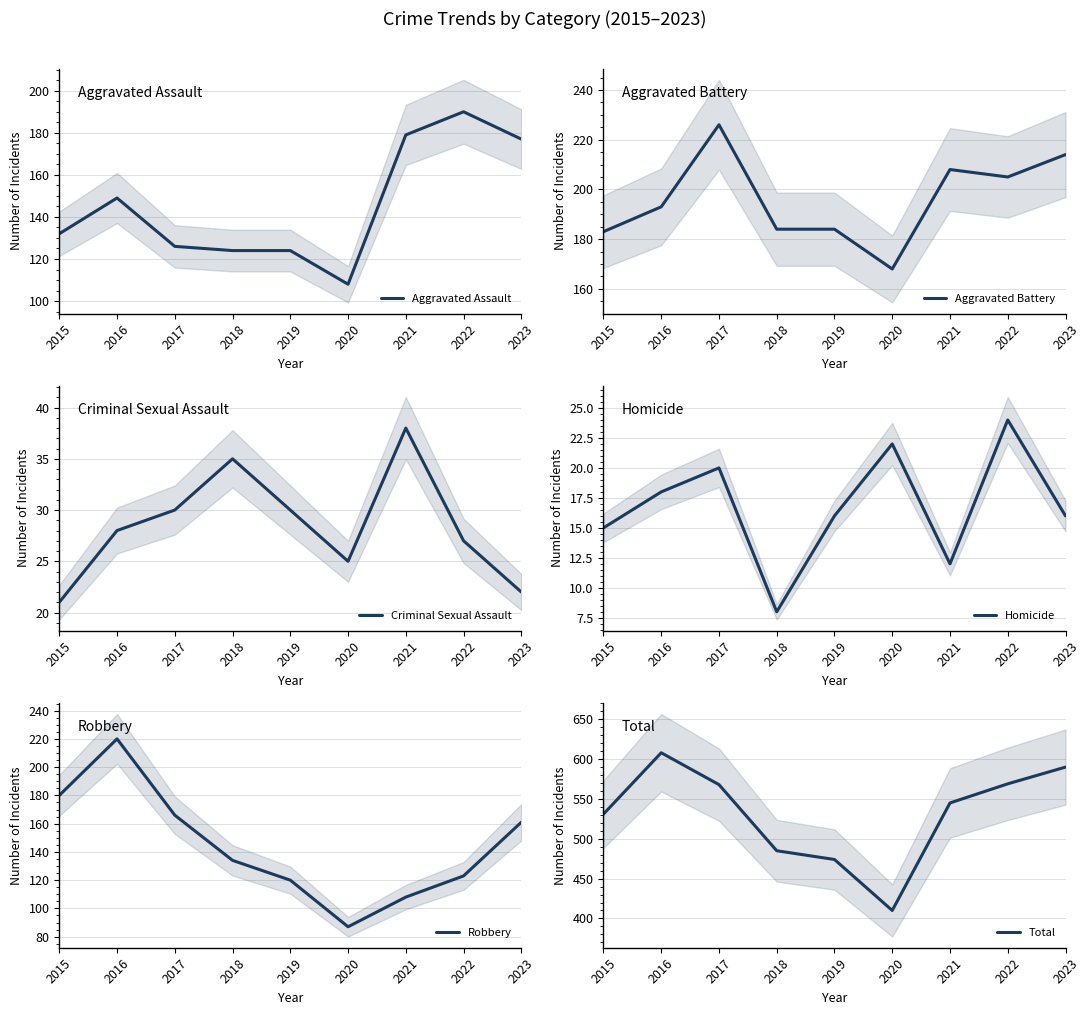

At which label does Criminal Sexual Assault reach its peak?

2021